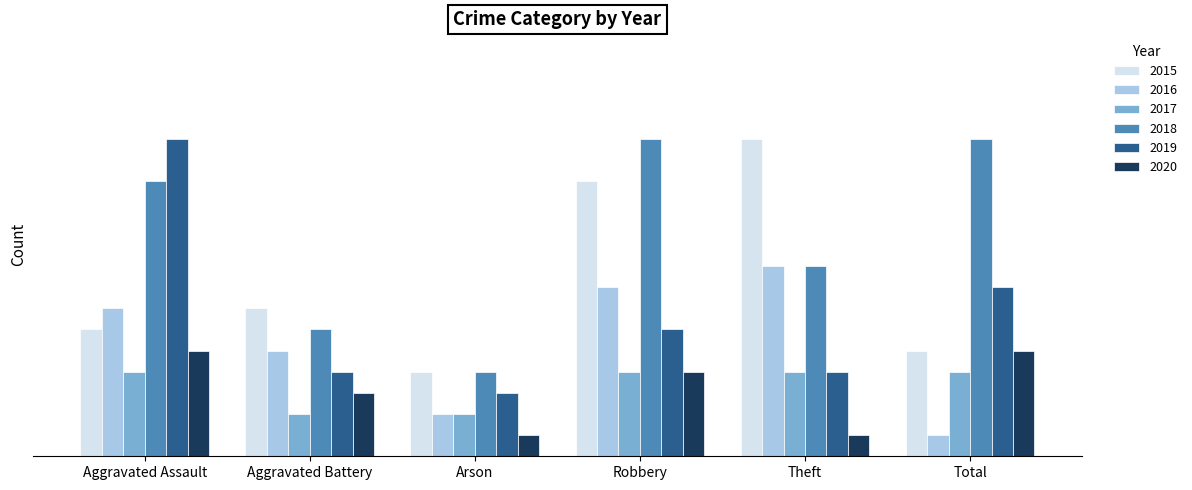

Are the bars horizontal?

No